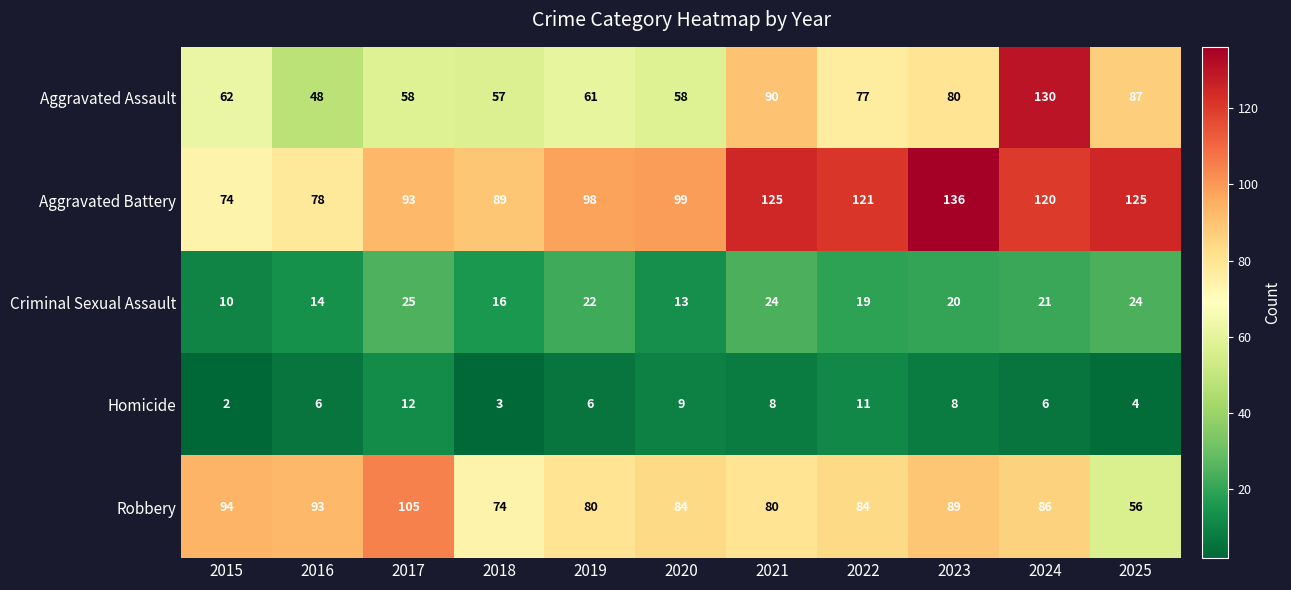

At 2022, list the series in order from largest to smallest.

Aggravated Battery, Robbery, Aggravated Assault, Criminal Sexual Assault, Homicide